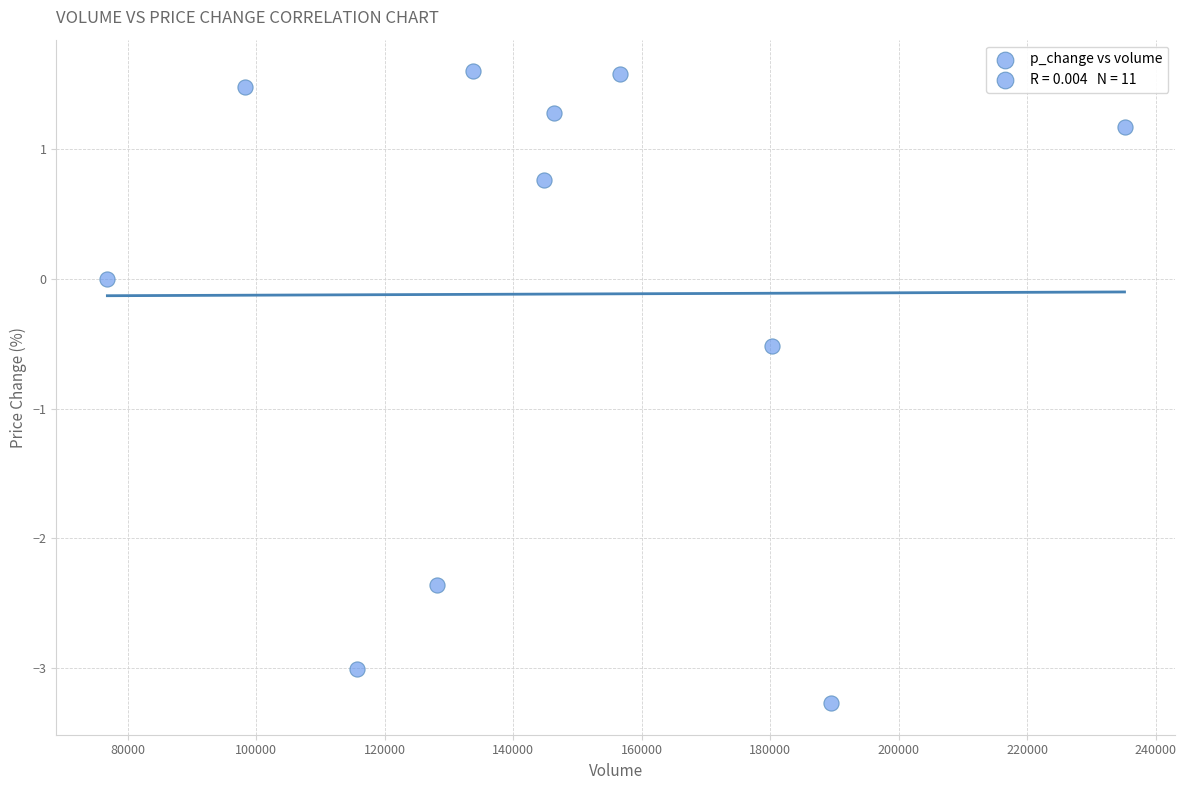

What is the range of X values (max minus min)?

158294.5